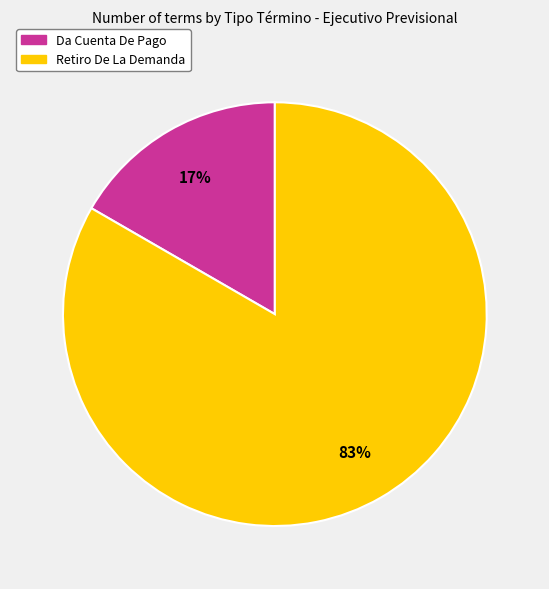

Do Retiro De La Demanda and Da Cuenta De Pago together represent more than half of the pie?

Yes